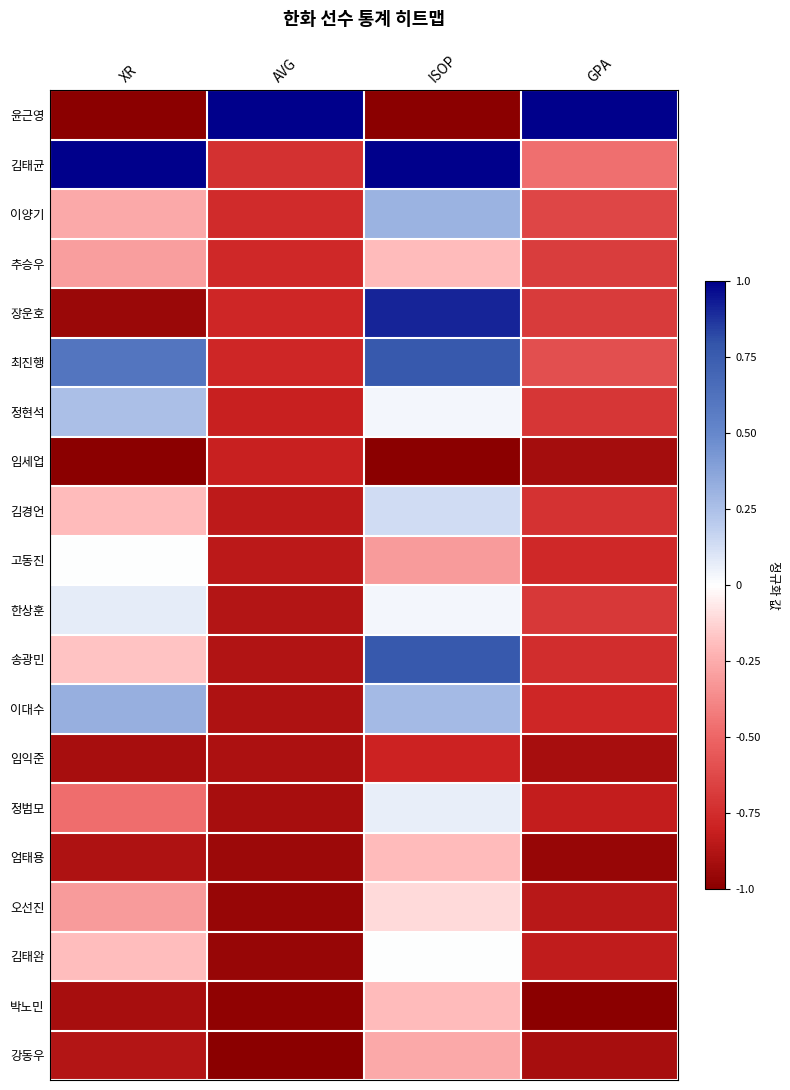

What is the total value across all series at AVG?

-15.4